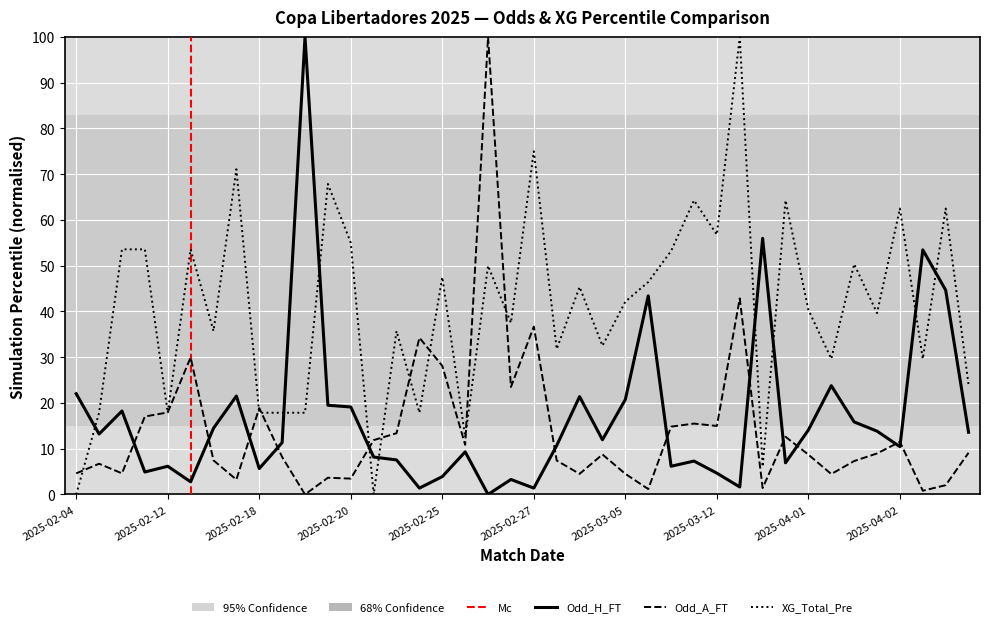

What is the difference between the second highest and second lowest values in the Odd_H_FT series?

54.6